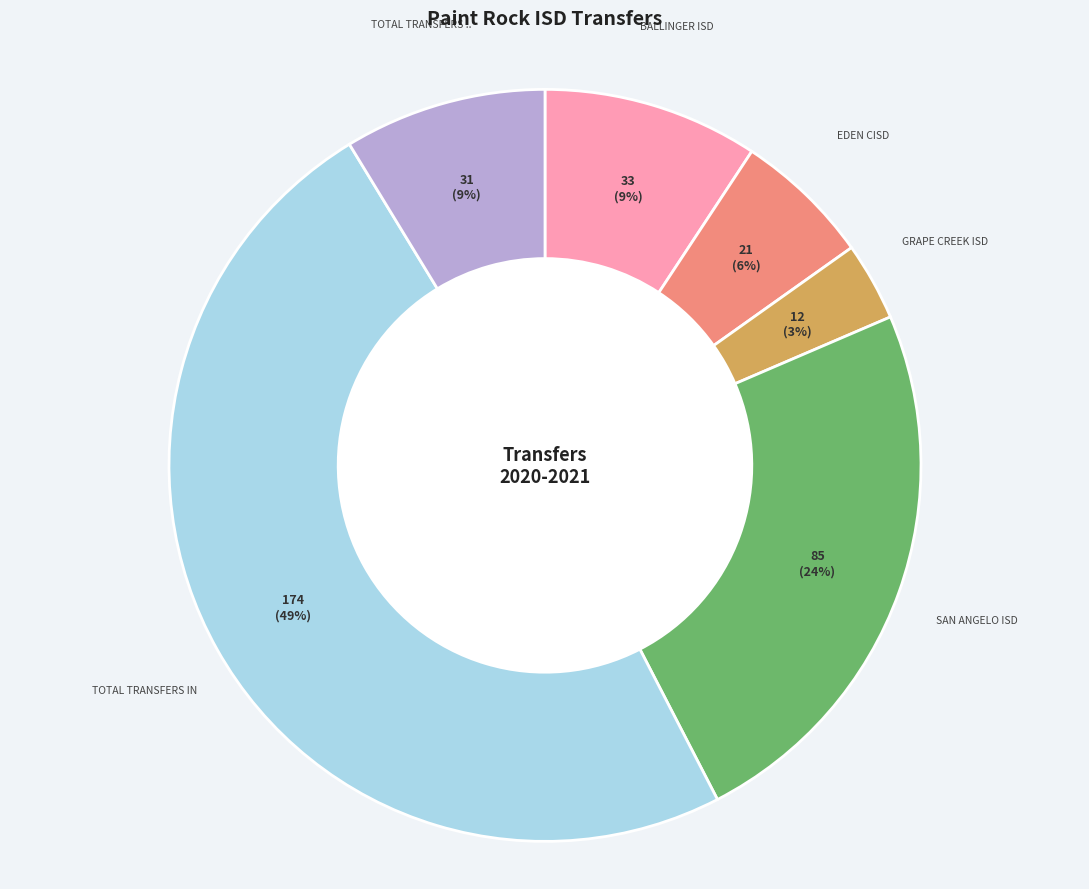

Is there any slice that represents more than half of the pie?

No